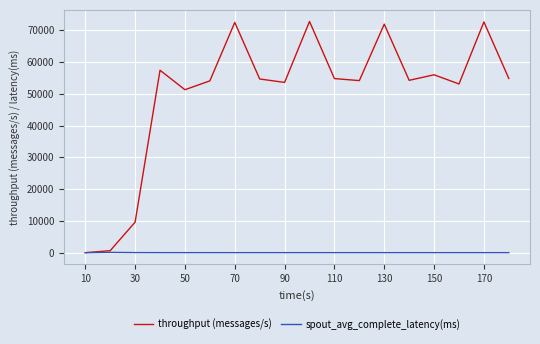

Which series has the largest total across all categories?

throughput (messages/s)